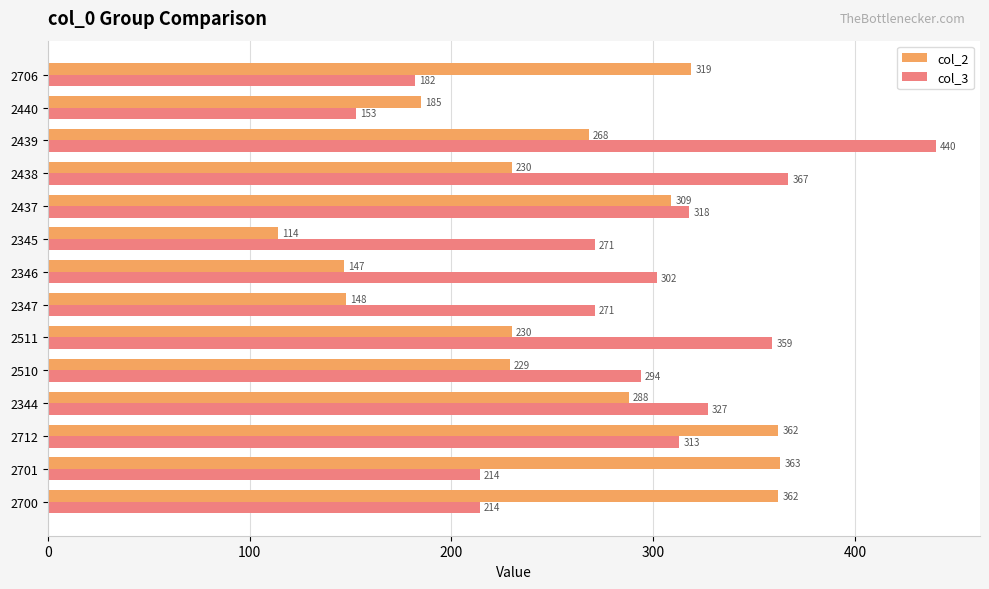

What is the maximum value shown in the chart?

440